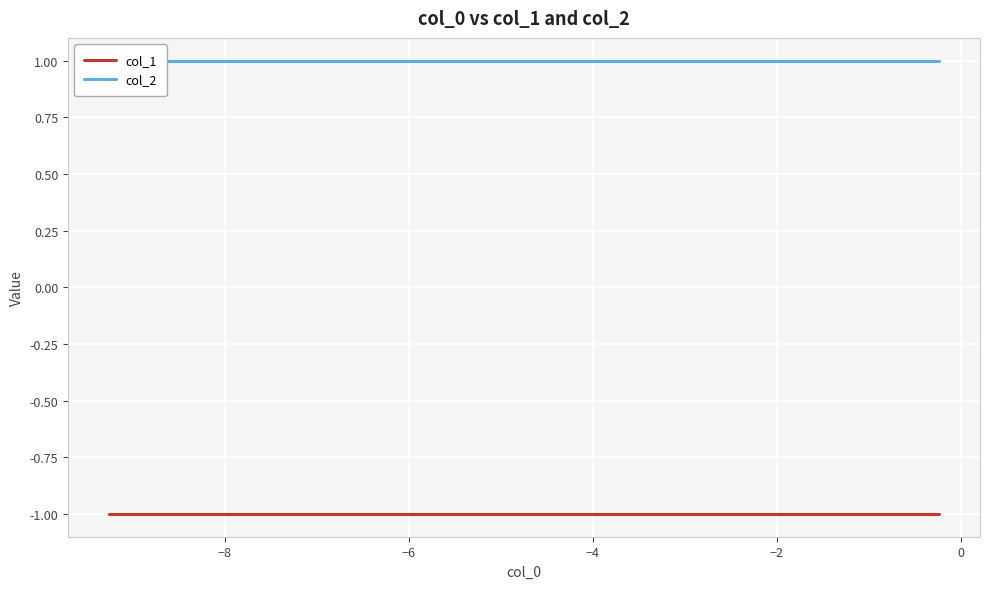

Is it true that col_2 equals 1 at −8?

True